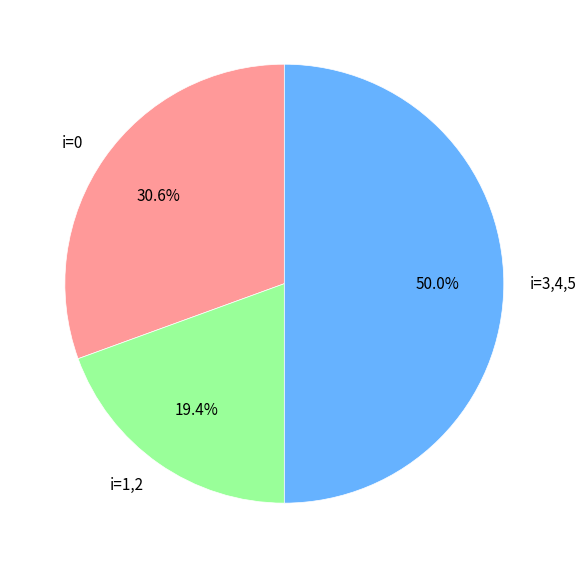

Is i=0 the majority of the pie?

No